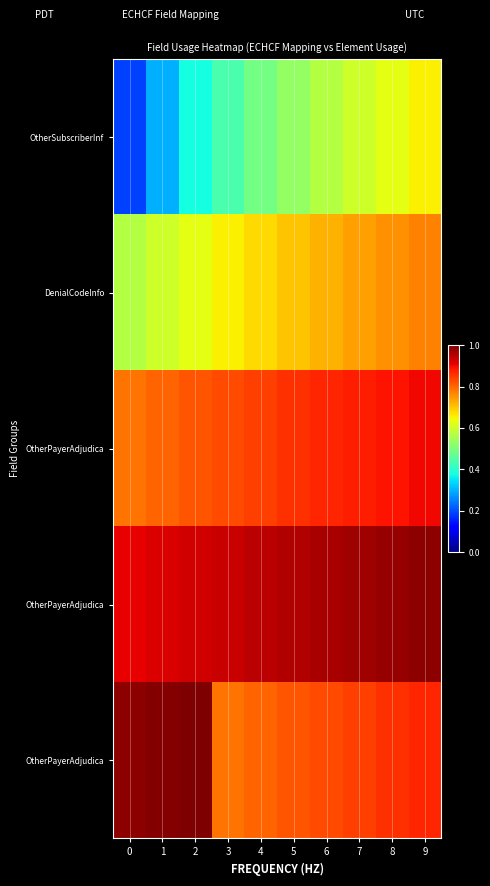

At which category does the chart reach its peak across all series?

2